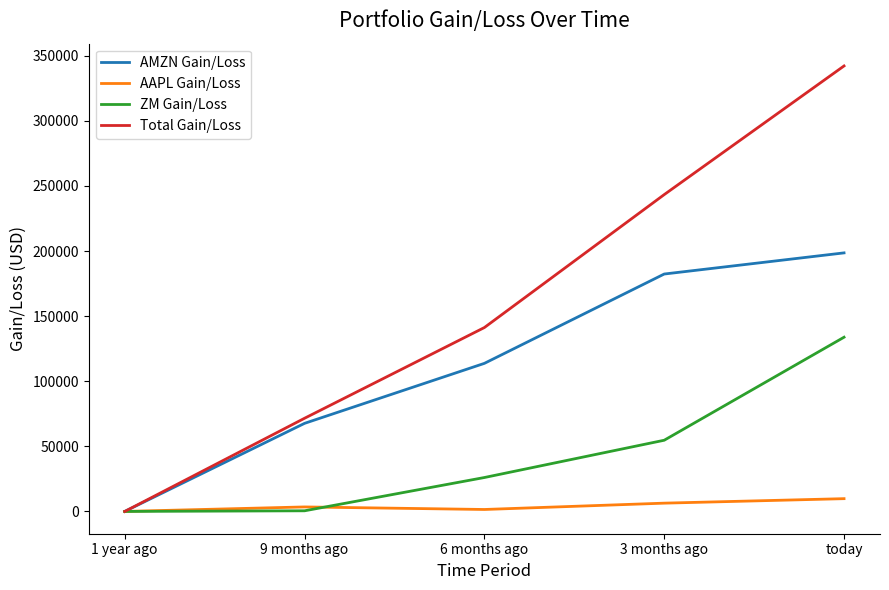

Where is AMZN Gain/Loss nearest to the value 99301?

6 months ago